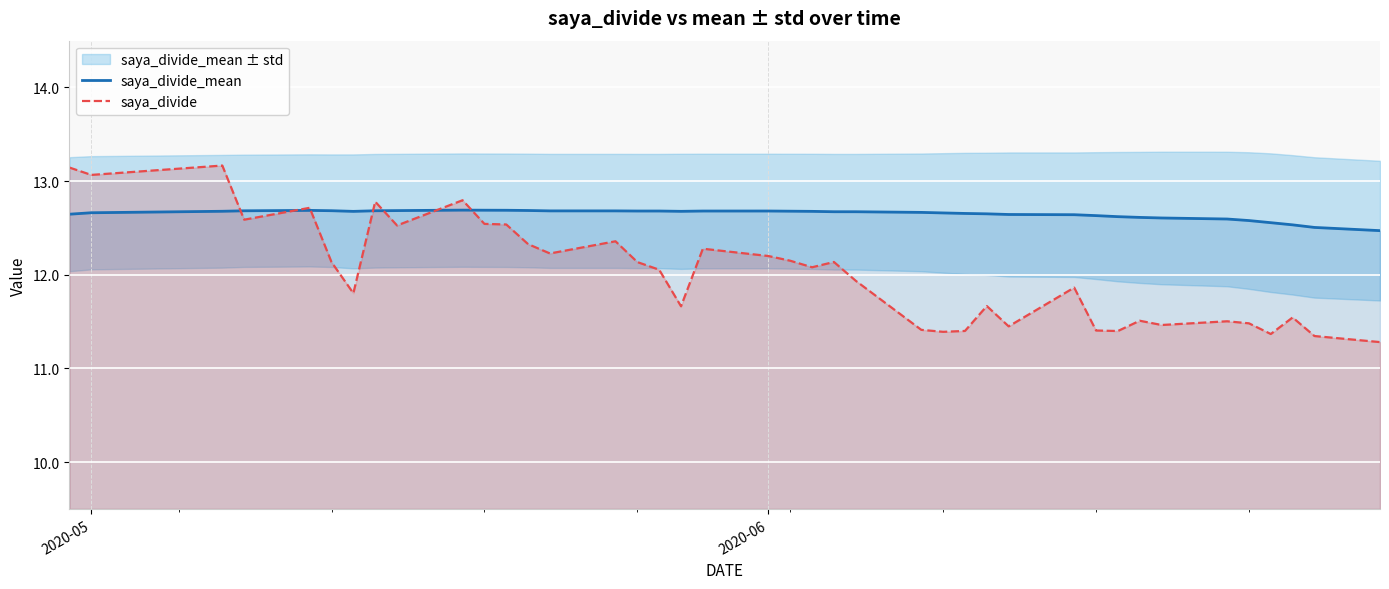

After their last crossing, which series has the higher values: saya_divide_mean or saya_divide?

saya_divide_mean